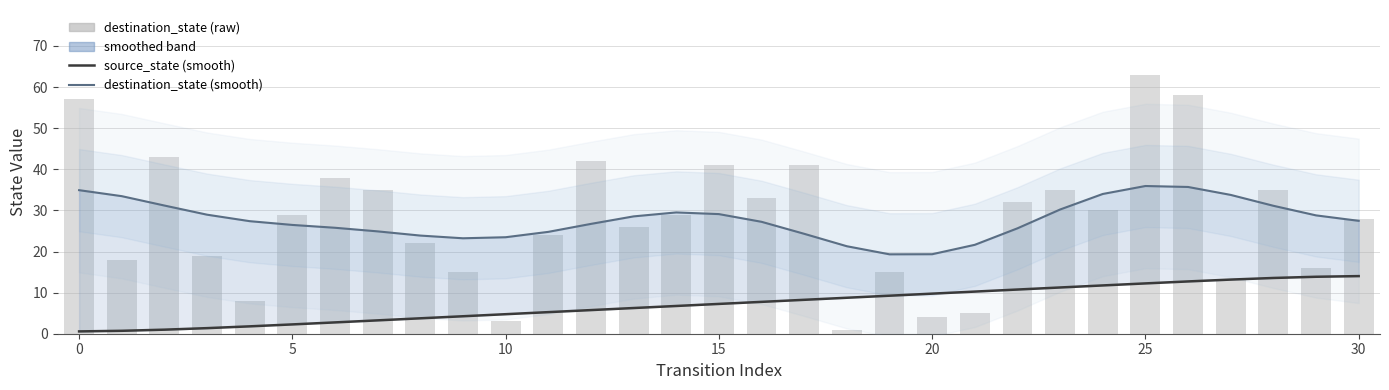

Does the chart contain any negative values?

No